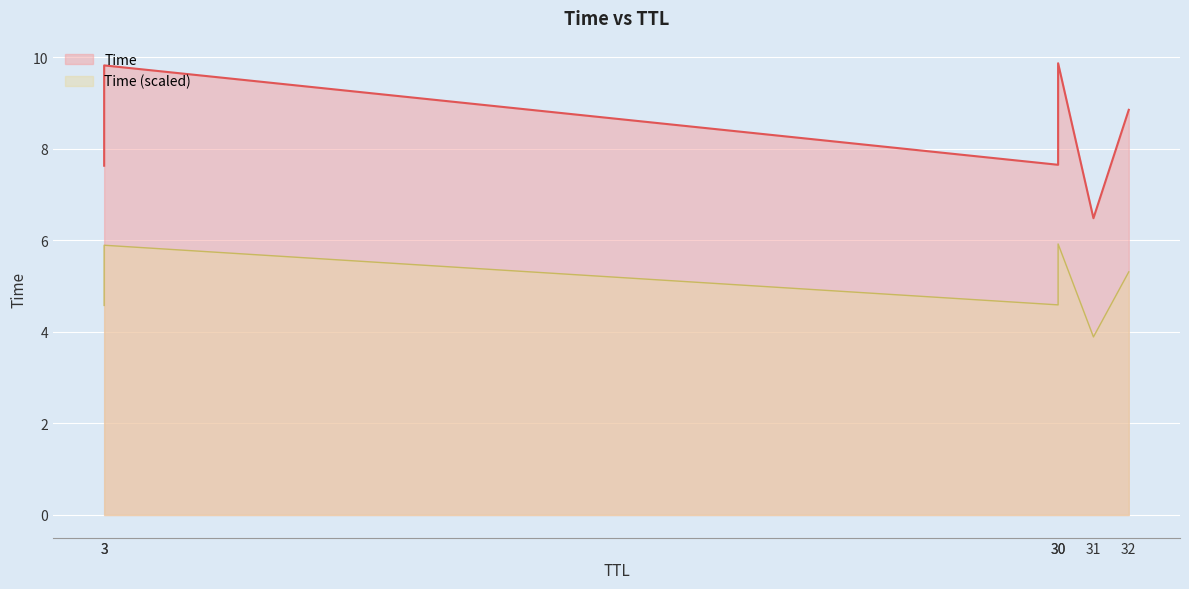

Which has a higher value, 31 or 3?

3